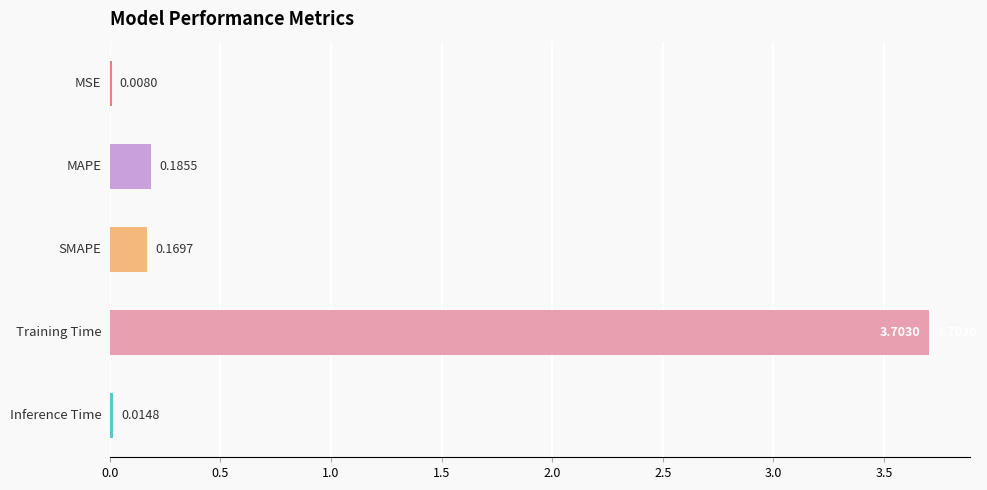

What is the sum of all values?

4.1